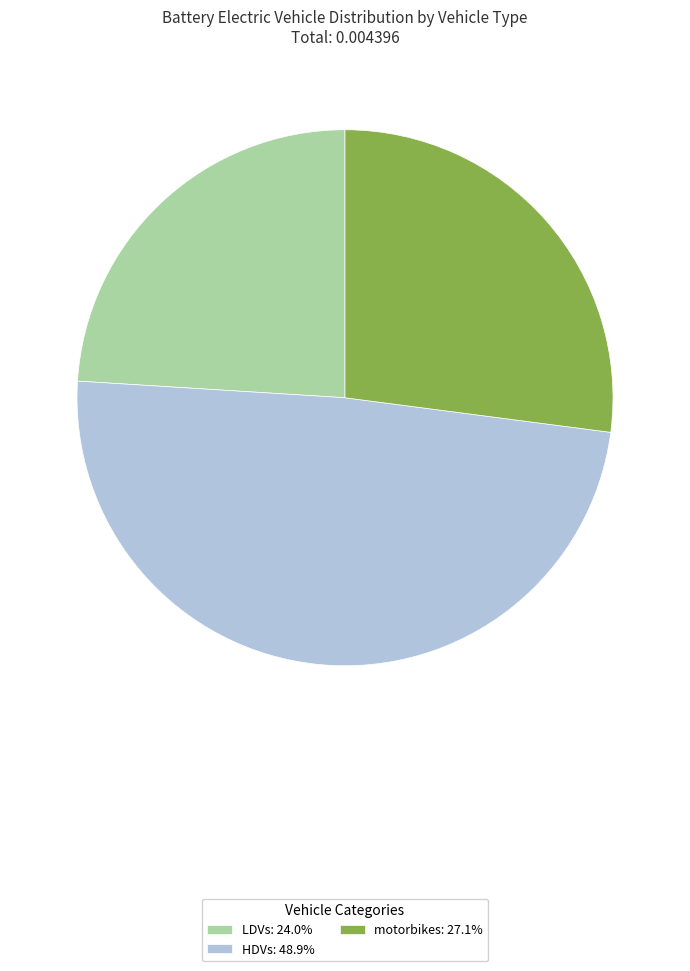

Is the sum of motorbikes: 27.1% and HDVs: 48.9% greater than half?

Yes